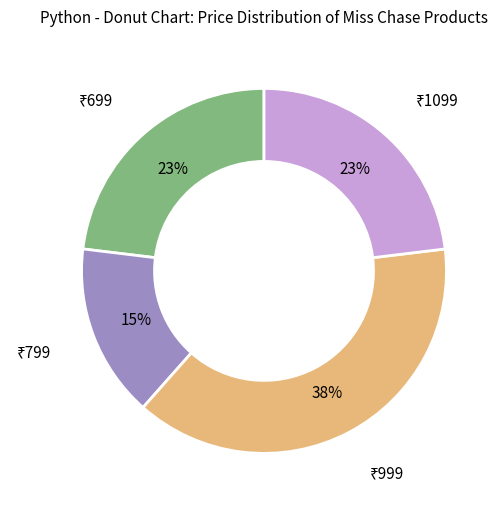

Is there a majority slice in this chart?

No